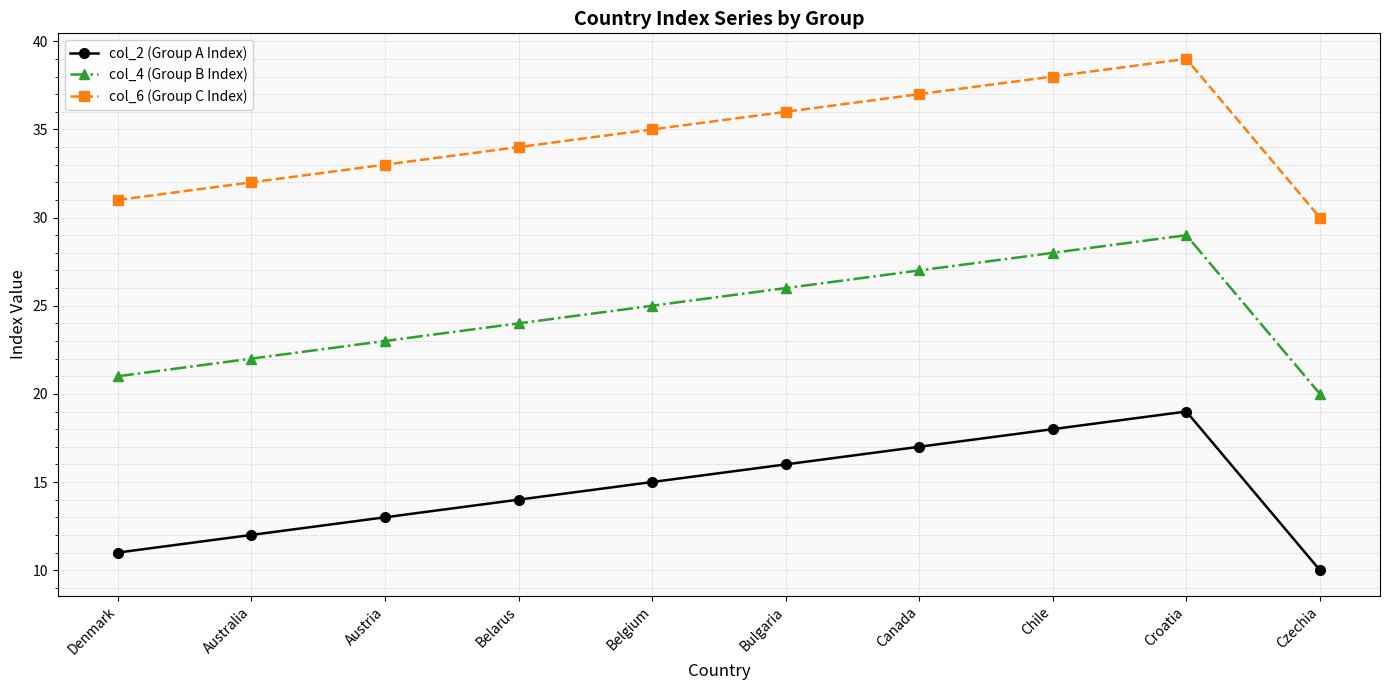

List the series in order of their peak value, lowest first.

col_2 (Group A Index), col_4 (Group B Index), col_6 (Group C Index)